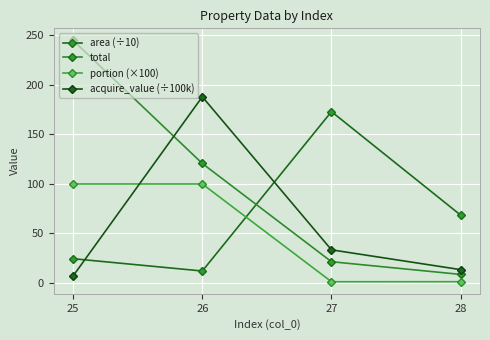

What is the total value across all series at 27?

229.2